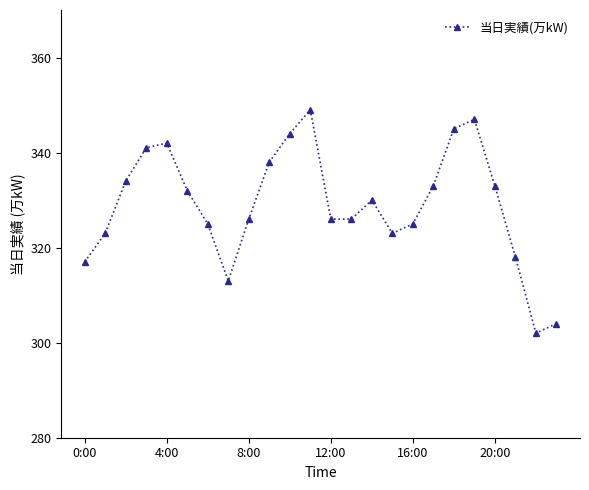

True or false: there are more than 0 points higher than both neighbors.

True